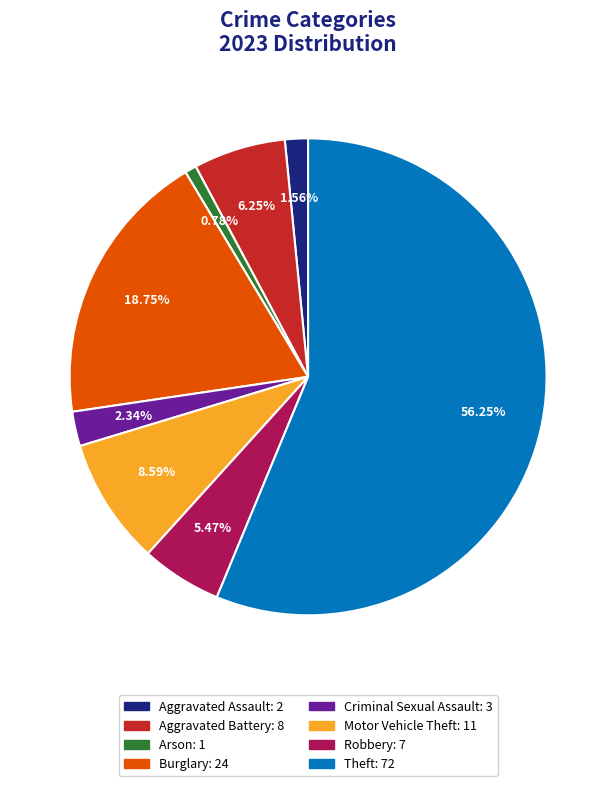

Is there any slice that represents more than half of the pie?

Yes